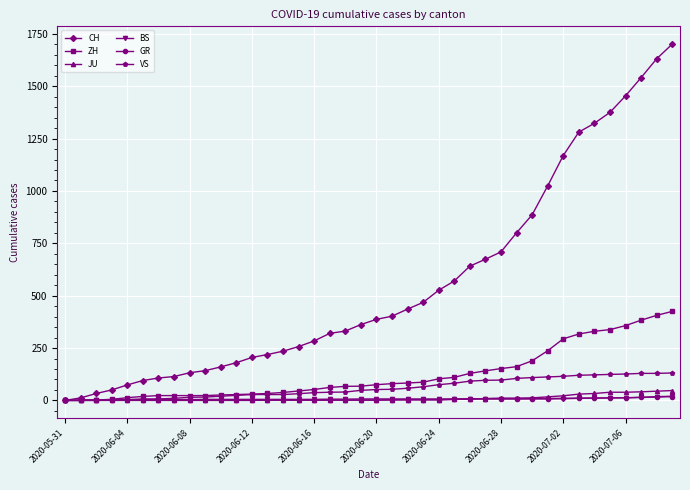

What is the highest value of the JU series?

47